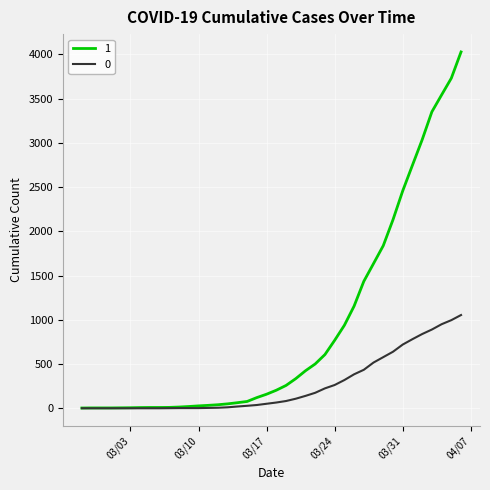

Rank the series by their maximum value, from lowest to highest.

0, 1